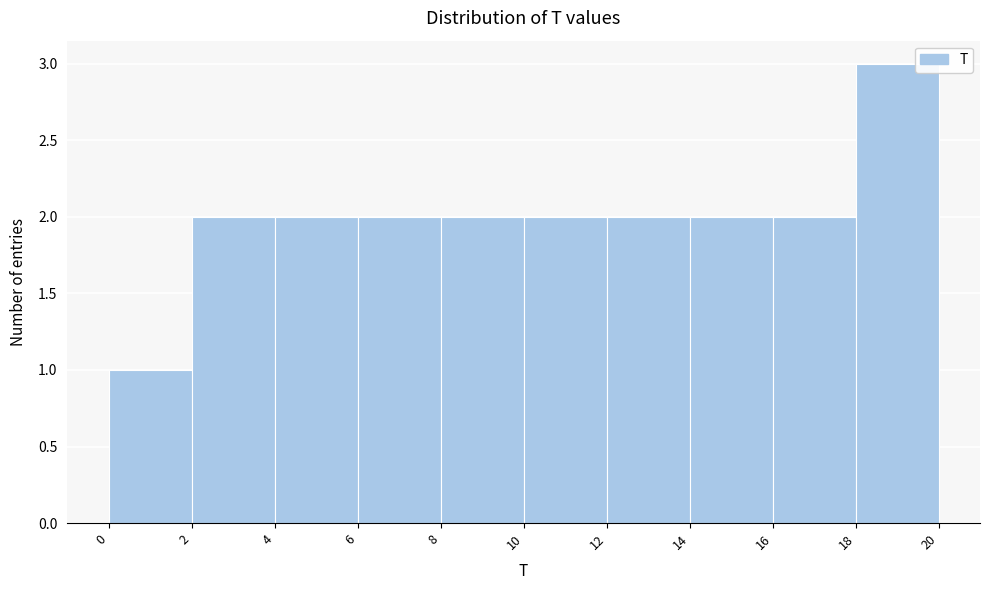

What is the height of the bar covering 10 to 12 on the x-axis? The values are not printed on the chart, so give them approximately, as read against the axis.

2